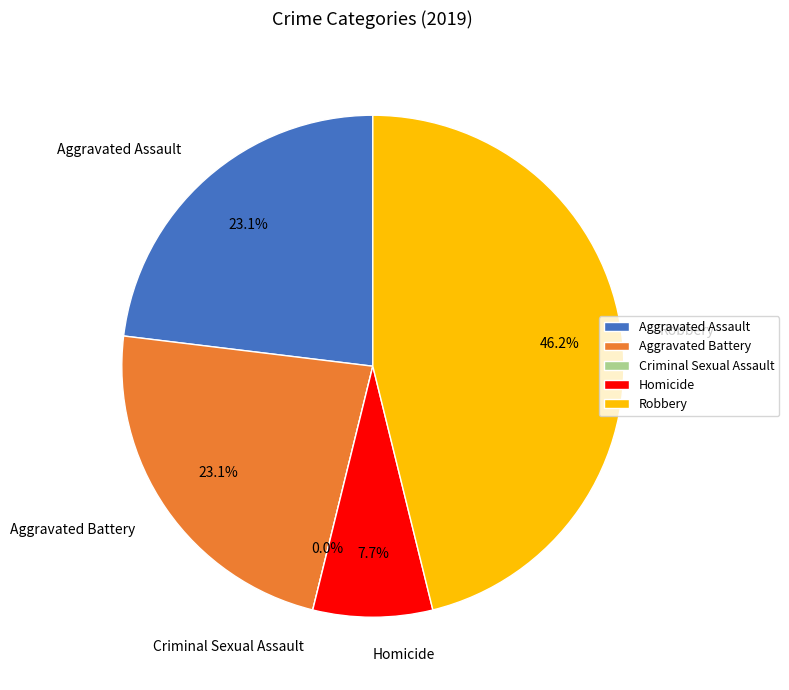

Count the number of slices in the pie.

5